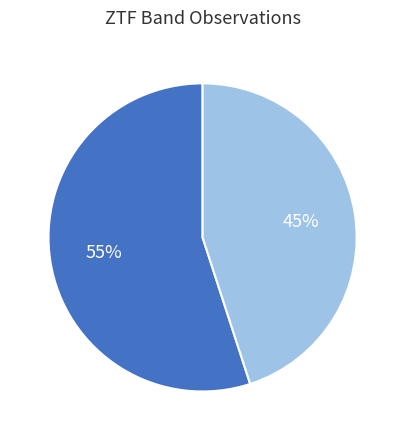

Does any single category account for the majority?

Yes